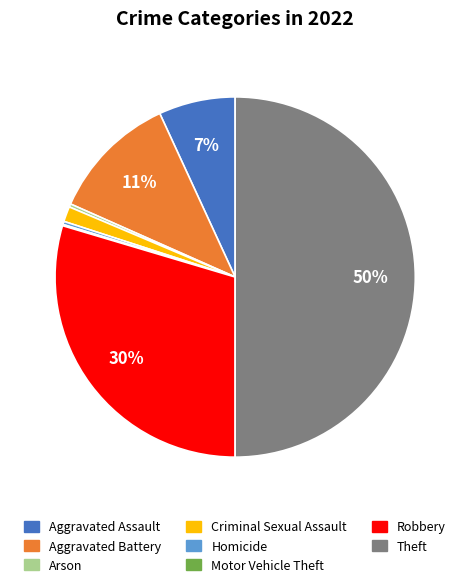

To the nearest percent, what percentage of the pie is Robbery?

30%